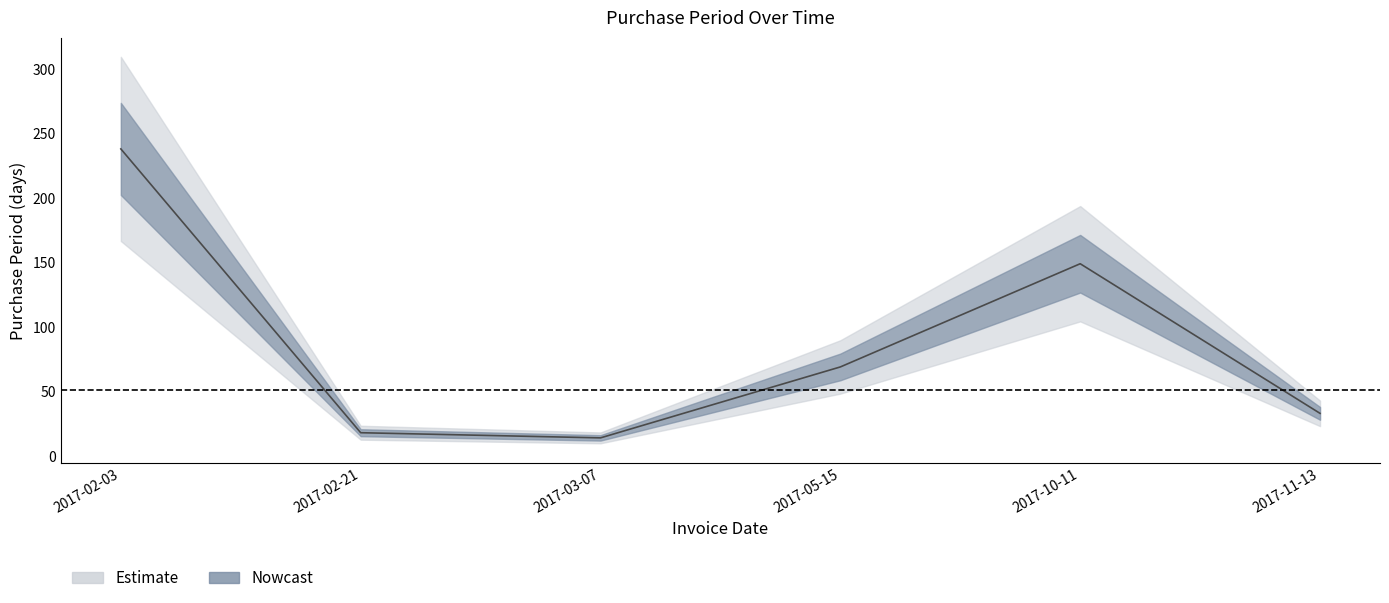

What is the smallest value displayed?

14